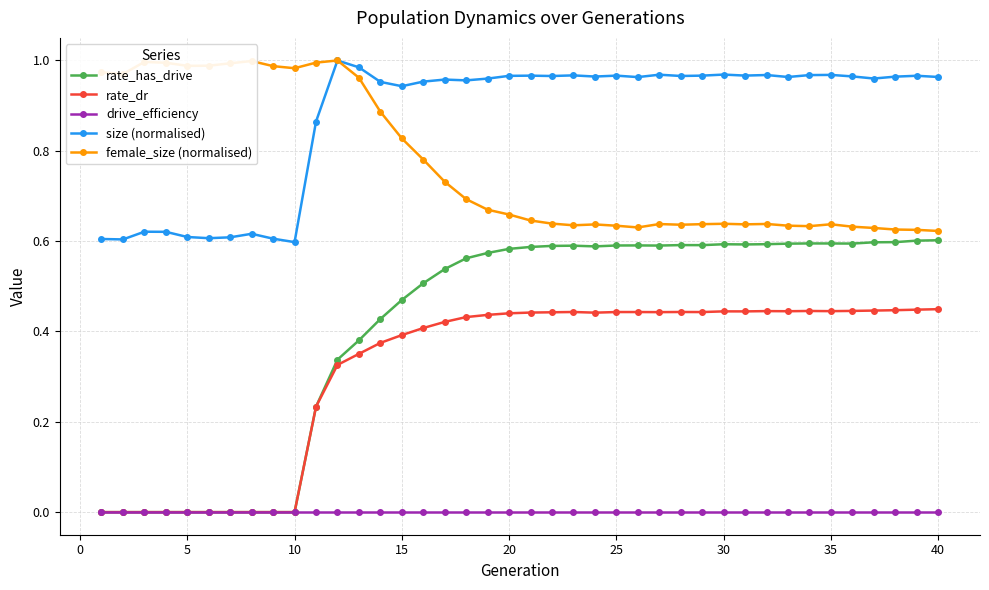

Which series has the largest total across all categories?

size (normalised)